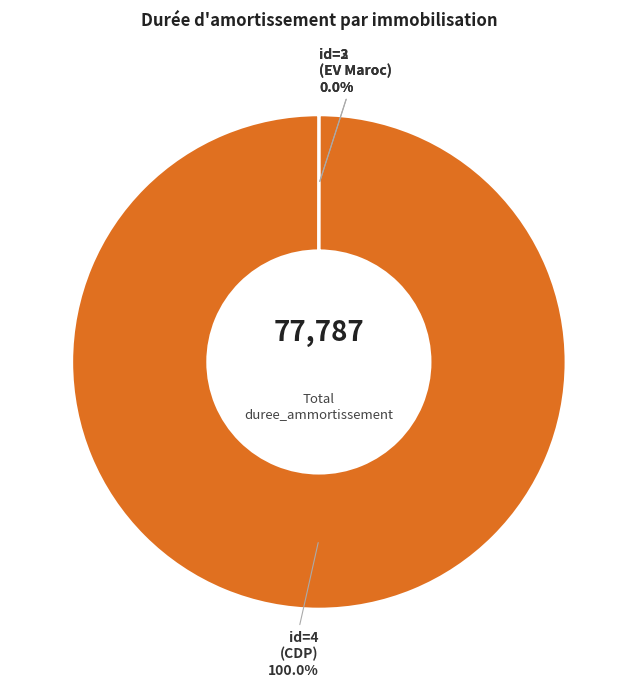

Does id=4 (CDP) represent more than half of the total?

Yes